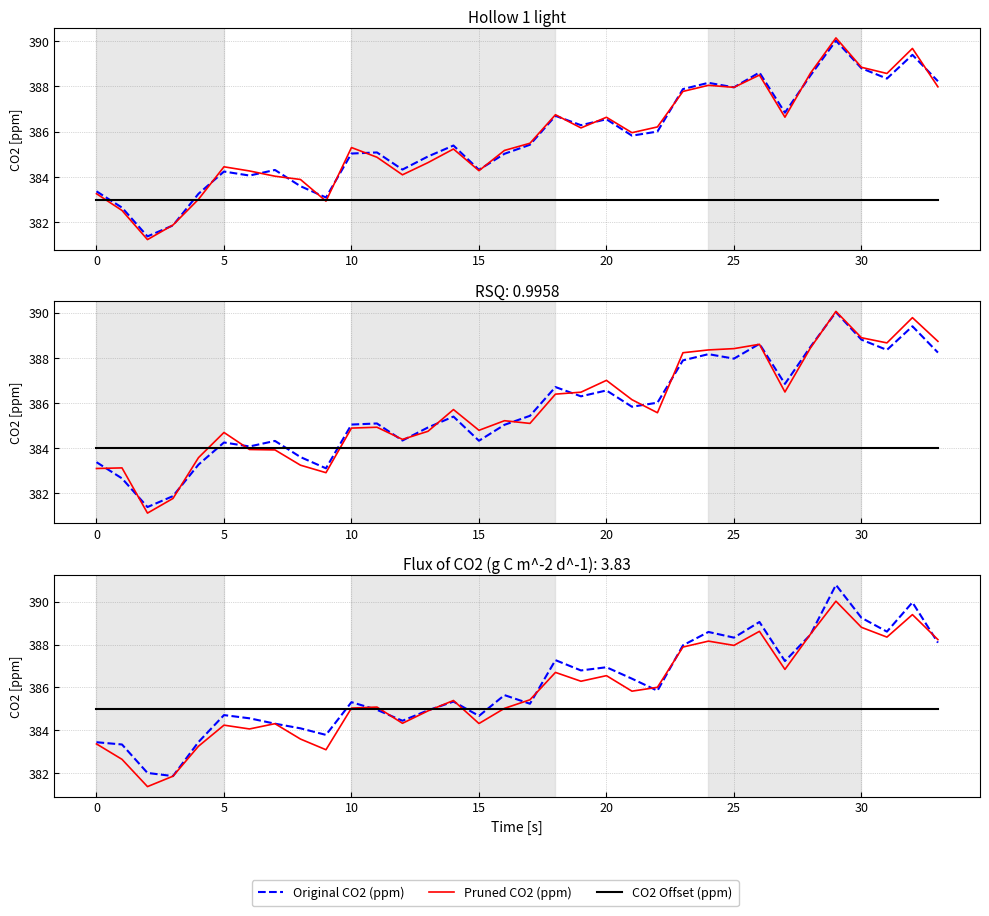

The CO2 Offset (ppm) series shows 95.9 at 33. True or false?

False